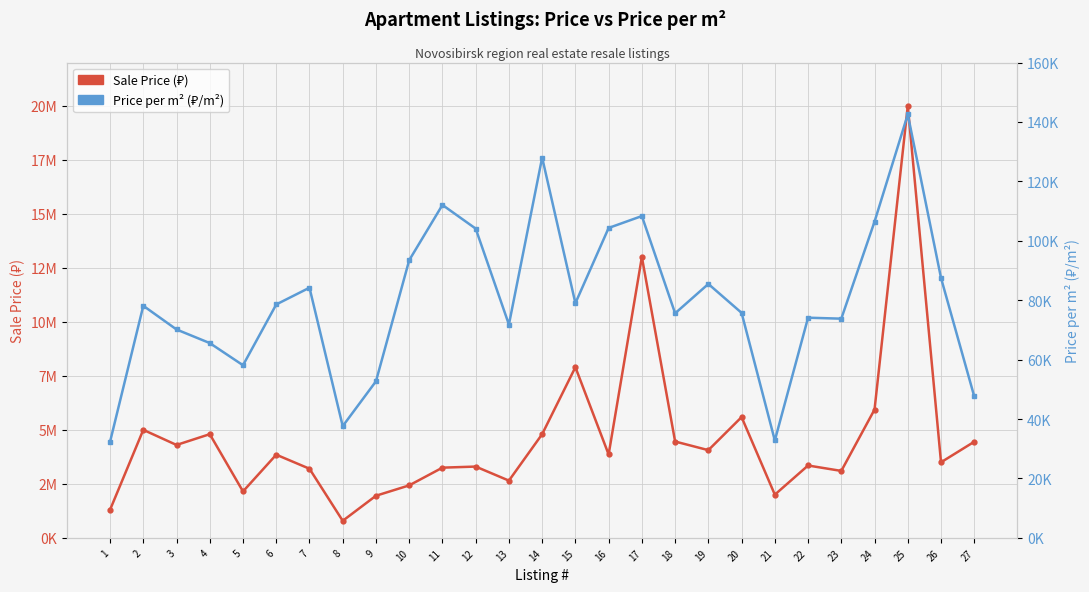

At which category does Price per m² (₽/m²) reach its first local peak?

2